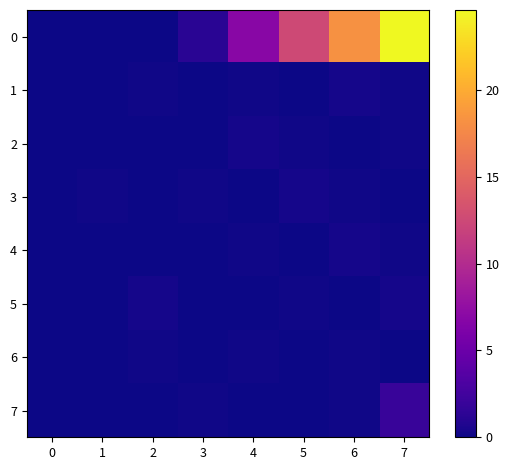

Between 1 and 2, which series saw the biggest shift?

5